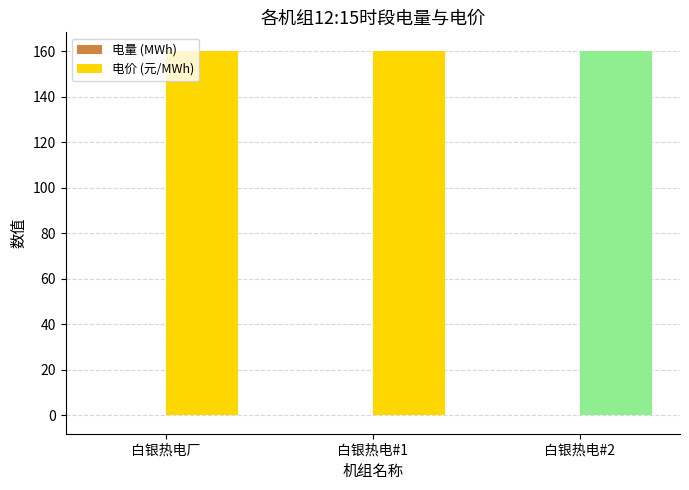

What is the maximum value shown in the chart?

160.3